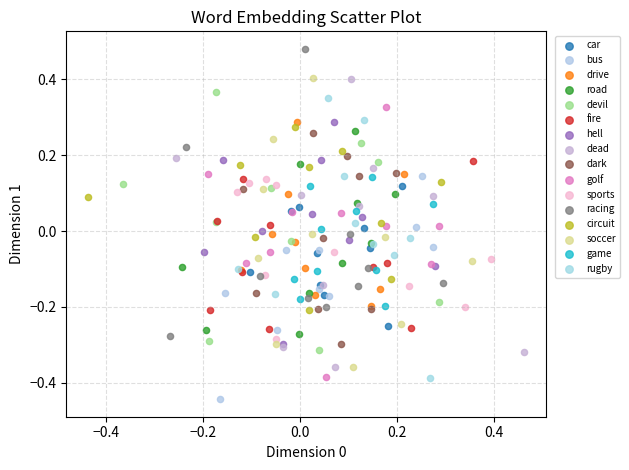

Which series reaches the maximum Y coordinate?

racing